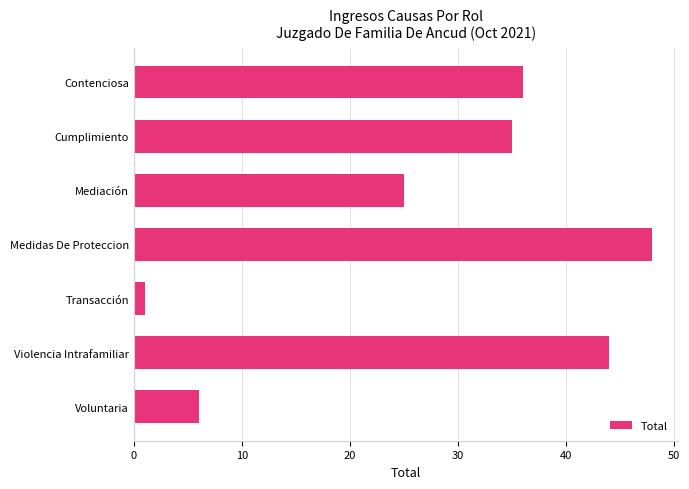

Are the bars horizontal?

Yes